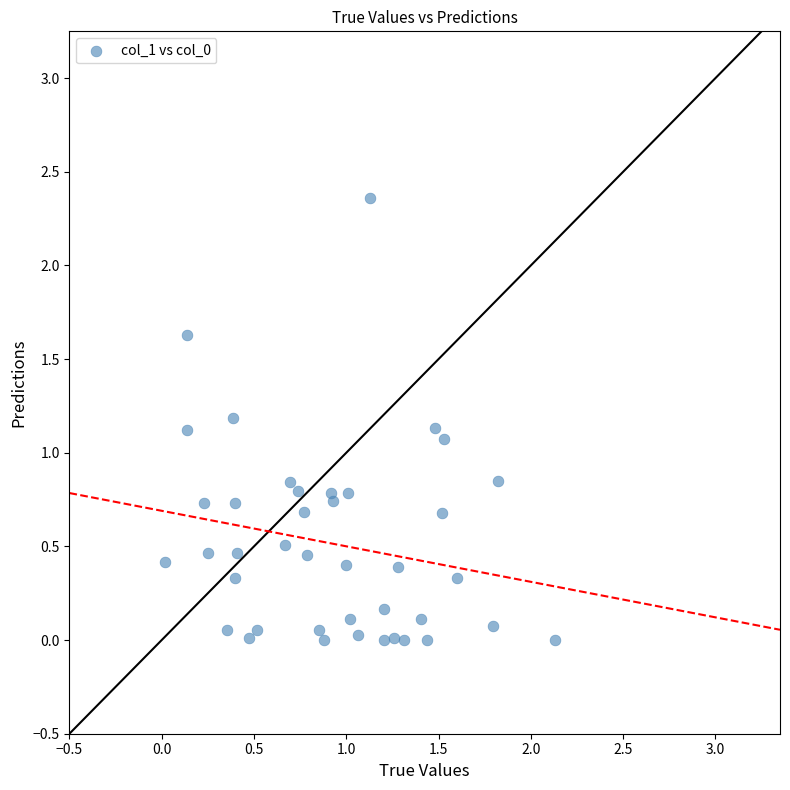

What Y value in the scatter plot is closest to 1?

1.1